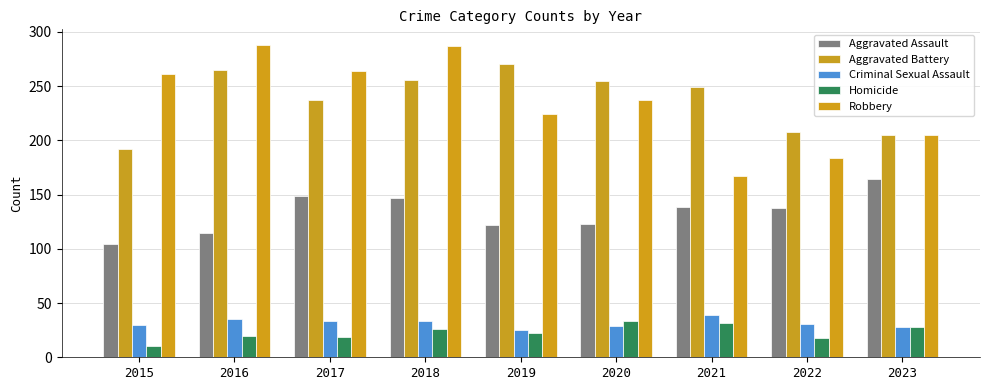

How many groups of bars are there?

9